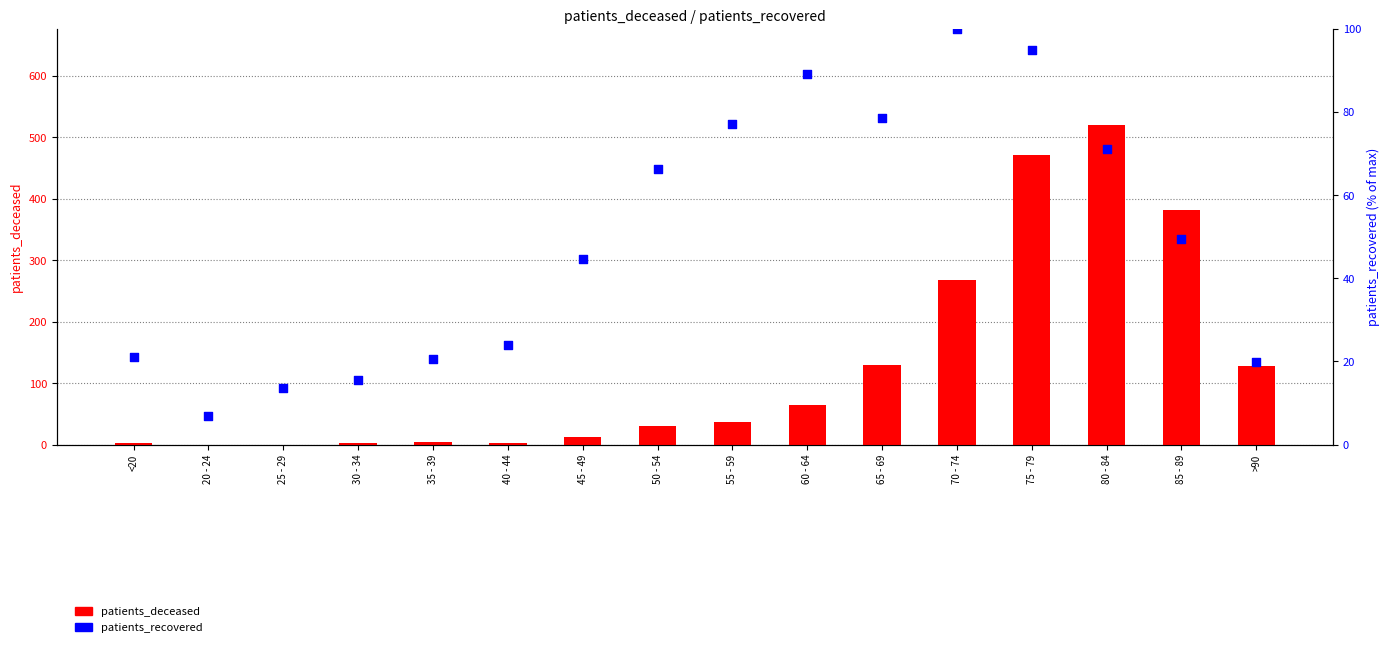

Which series has the widest spread of Y values?

patients_deceased